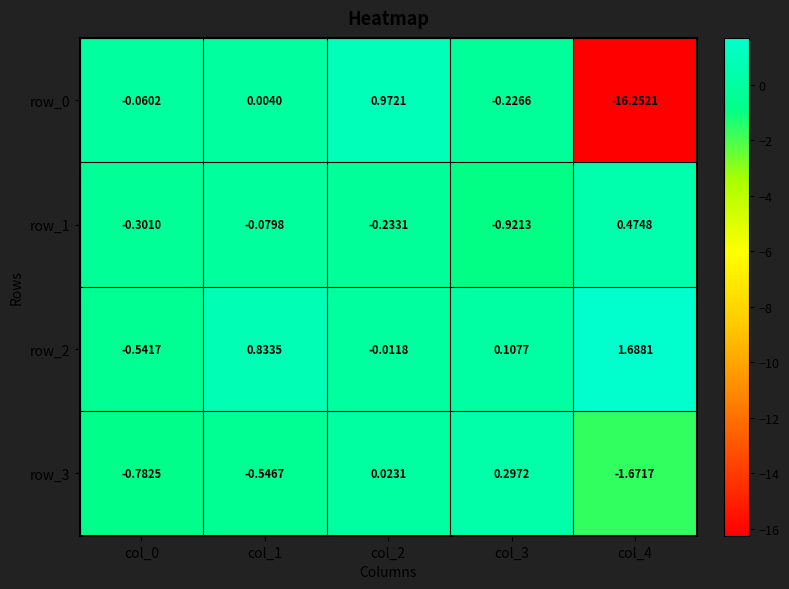

What is the average value of the row_2 series?

0.4